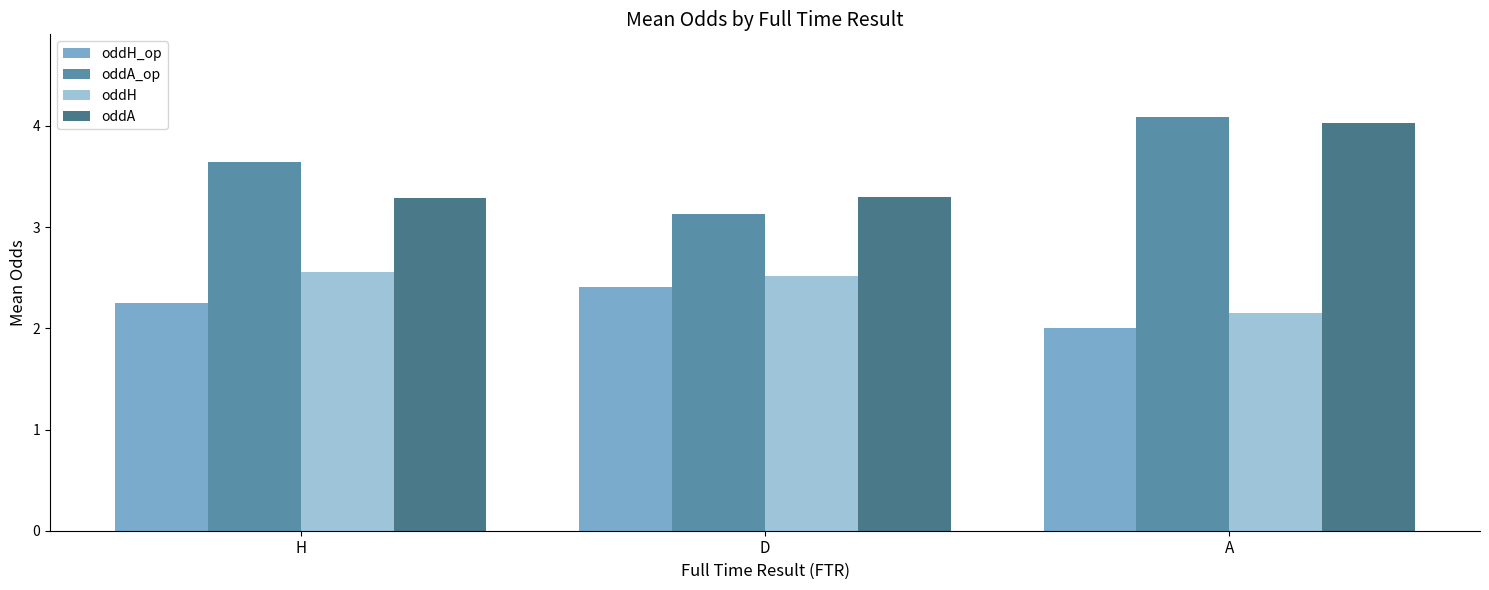

What is the difference between the oddA_op values at D and A?

1.0